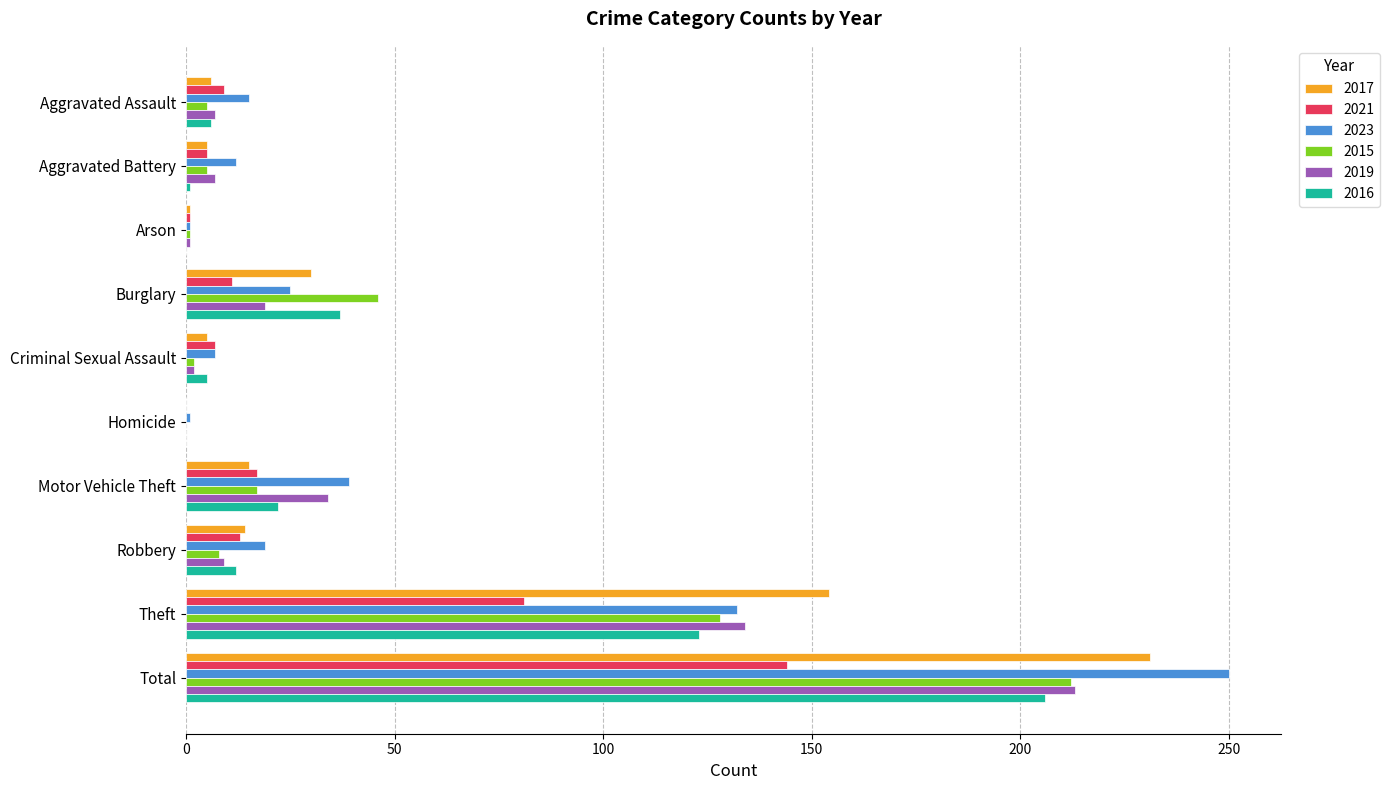

Is the value of 2016 at Burglary greater than the value of 2019 at Theft?

No